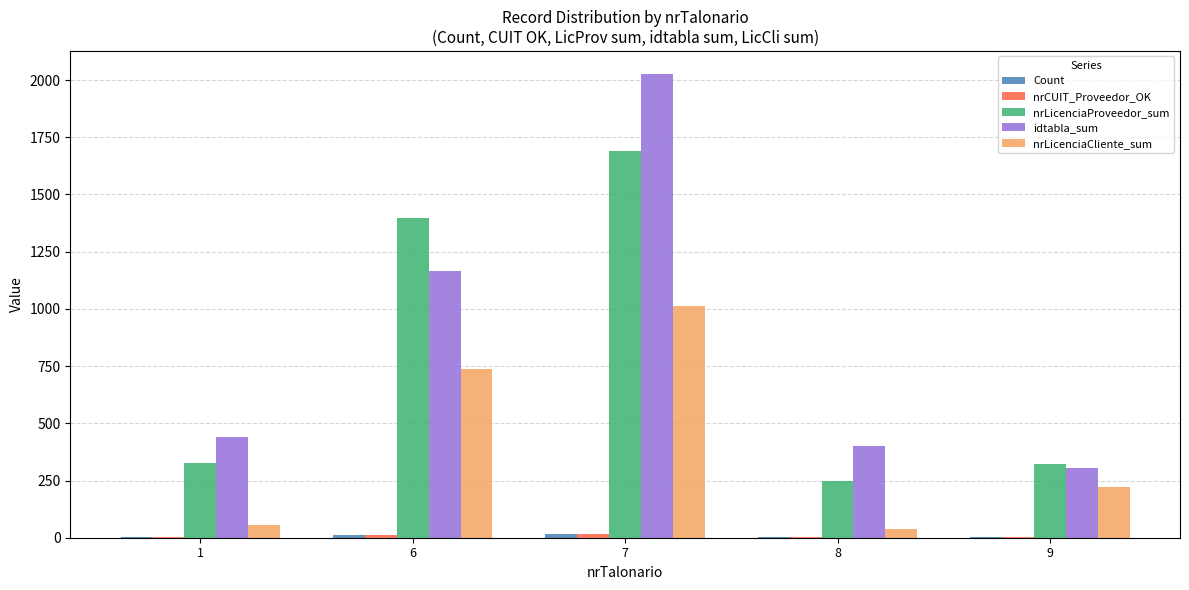

True or false: idtabla_sum has a value of 306 at 9.

True